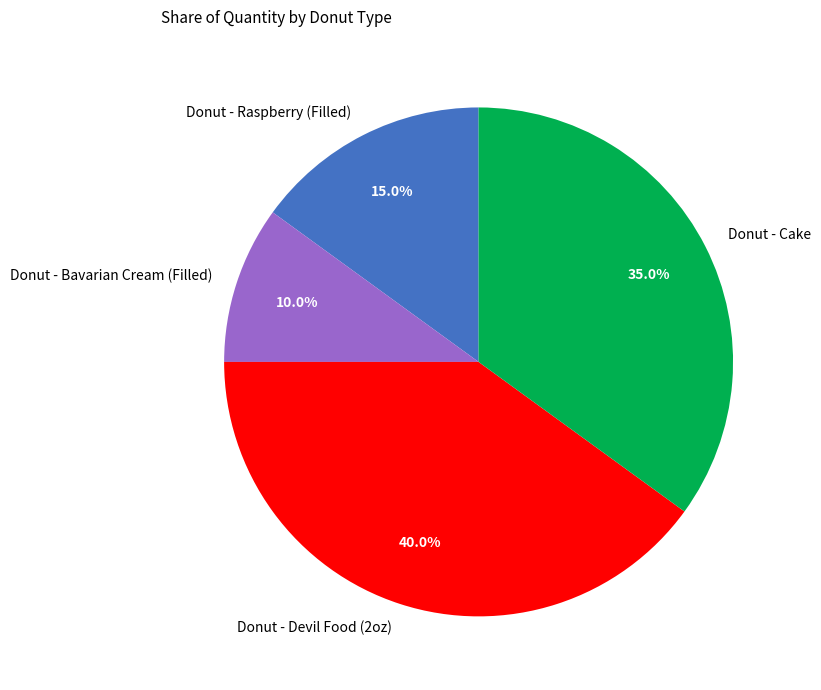

Is there any slice that represents more than half of the pie?

No